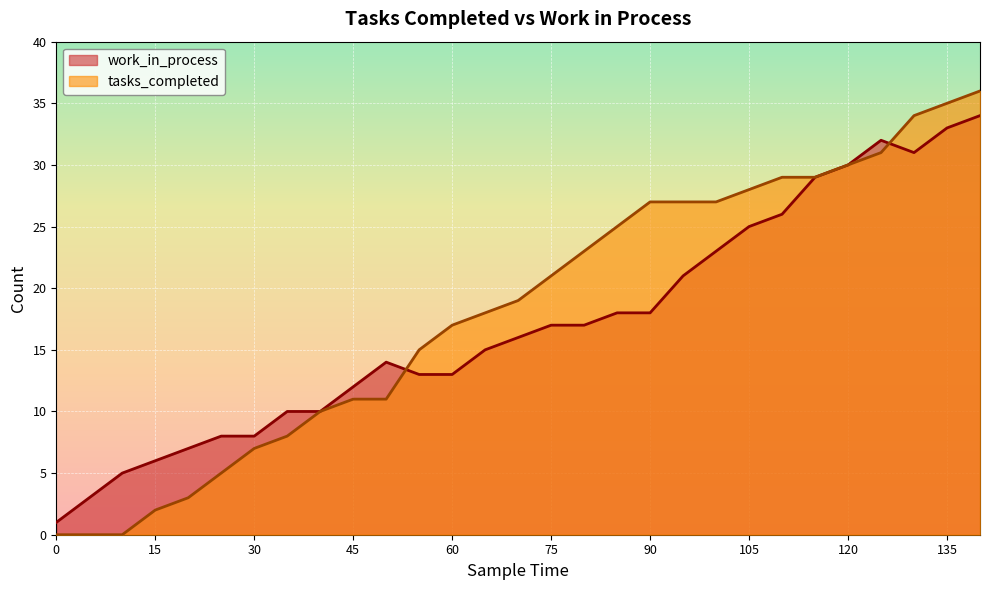

True or false: work_in_process has more than 1 interior local peaks.

True